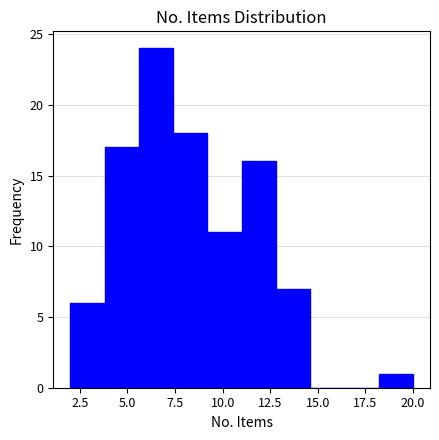

Around what value on the x-axis is the tallest bar? Give the approximate position of its centre, as read against the axis.

6.5